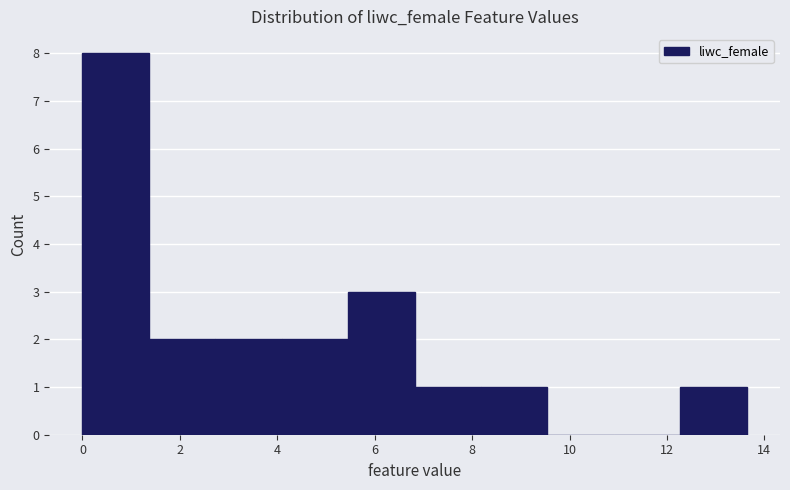

Reading left to right, transcribe this chart: for each bar, give the range it covers on the x-axis and its height. Neither the bar edges nor the heights are printed on the chart, so give them approximately, as read against the axes.

0.0 to 1.4: 8
1.4 to 2.8: 2
2.8 to 4.0: 2
4.0 to 5.4: 2
5.4 to 6.8: 3
6.8 to 8.2: 1
8.2 to 9.6: 1
9.6 to 11.0: 0
11.0 to 12.2: 0
12.2 to 13.6: 1